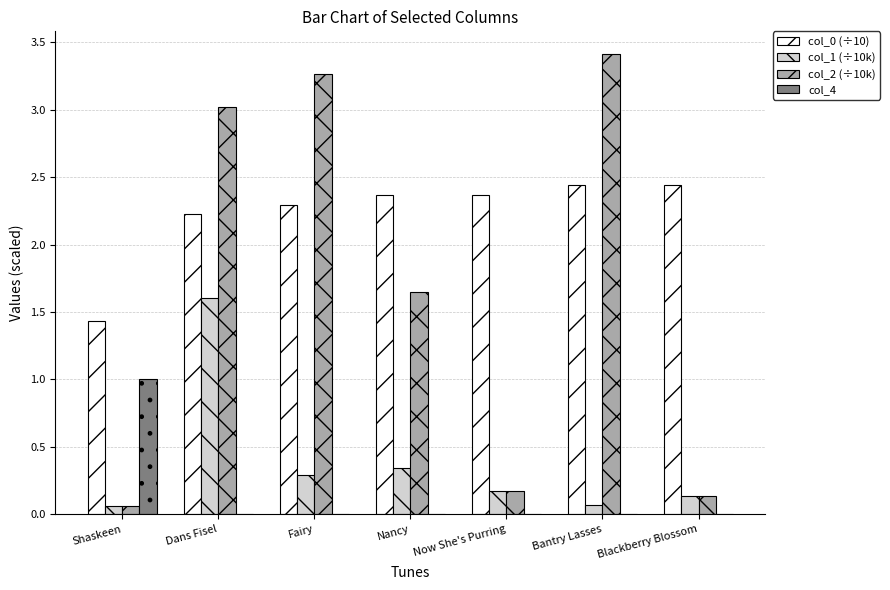

How many groups of bars are there?

7